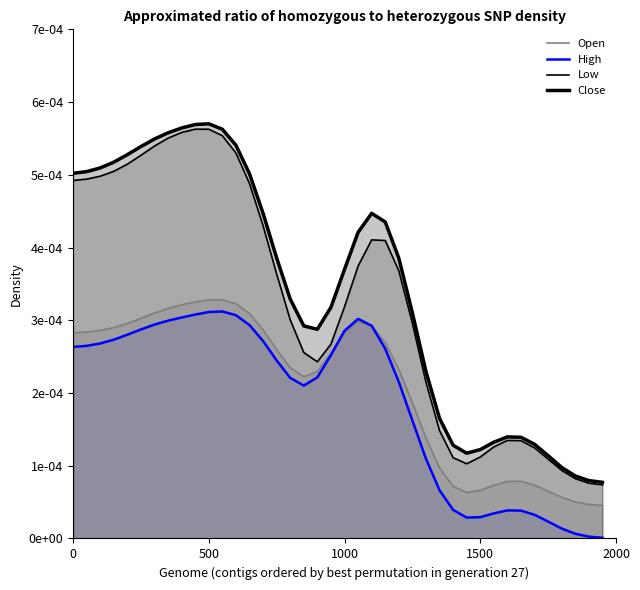

What are all the series names shown in the legend?

Open, High, Low, Close